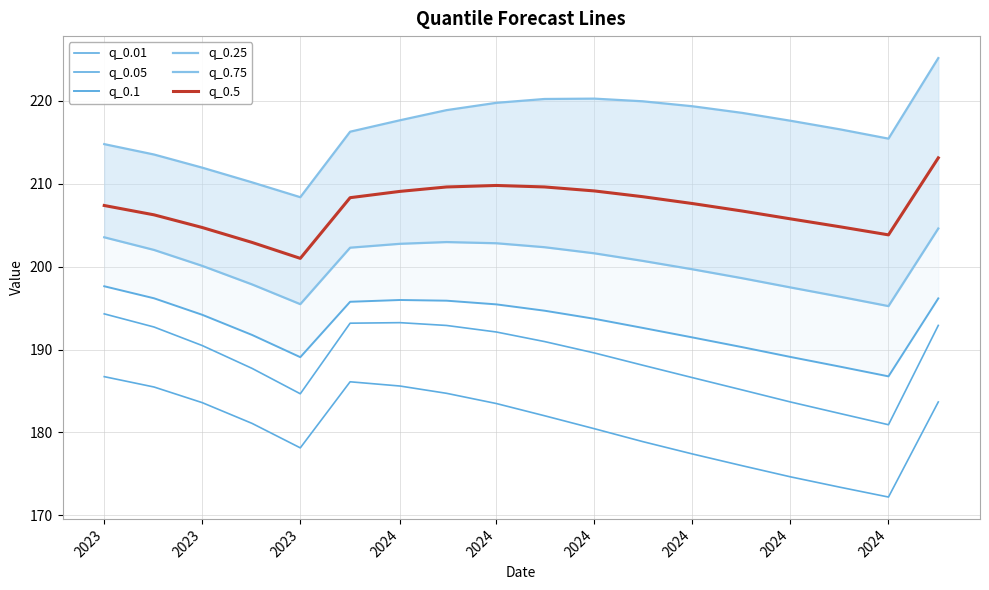

What is the greatest value displayed?

225.2